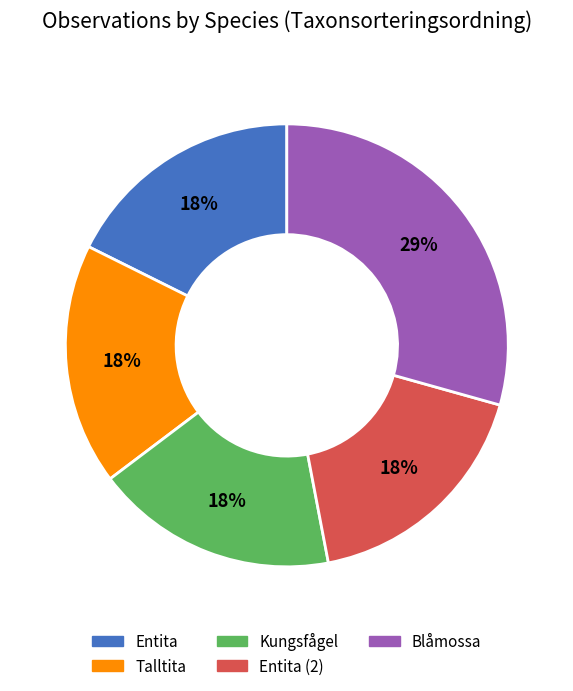

How many slices are in this pie chart?

5